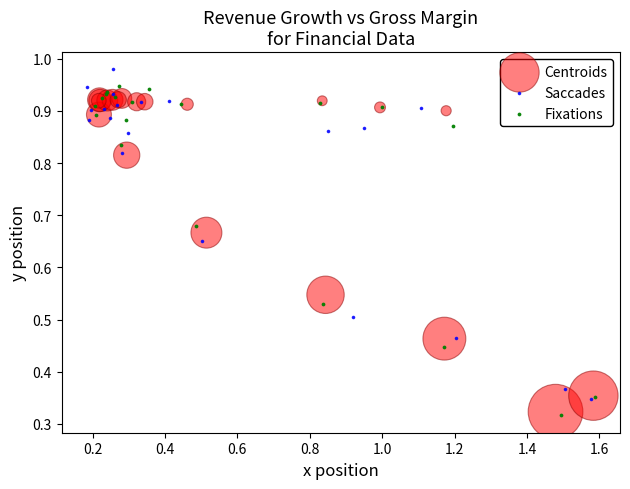

Which series contains the highest Y value?

Saccades